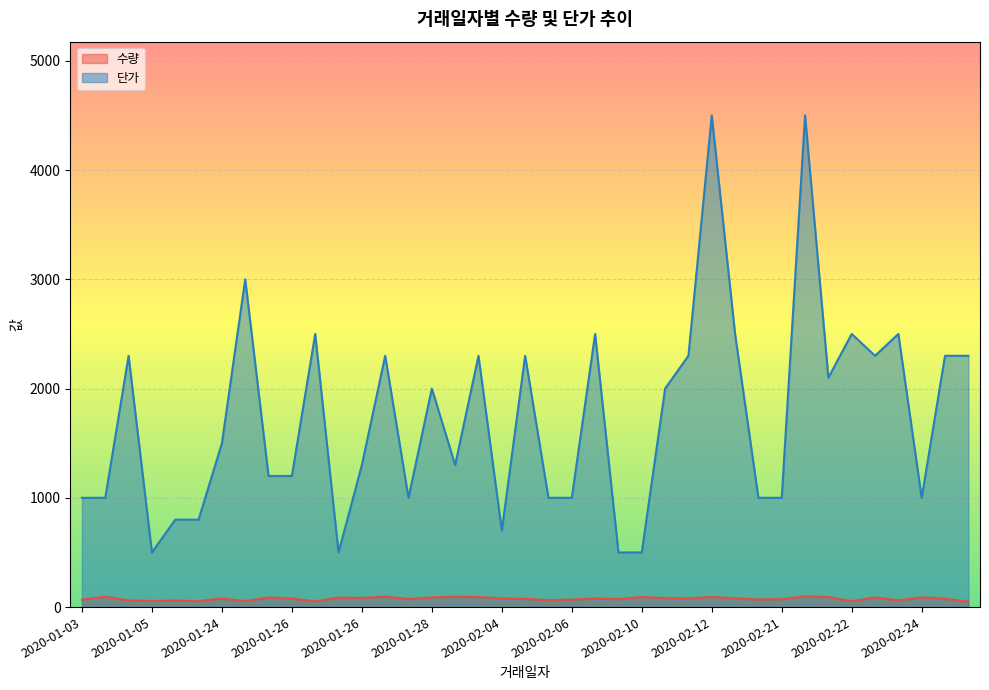

Reading right to left, extract all data points from this chart.

수량: 50	76	90	62	88	54	91	99	73	69	80	93	79	82	93	73	78	69	63	75	79	92	95	89	73	97	83	87	53	78	88	56	79	55	60	56	61	95	68
단가: 2300	2300	1000	2500	2300	2500	2100	4500	1000	1000	2500	4500	2300	2000	500	500	2500	1000	1000	2300	700	2300	1300	2000	1000	2300	1300	500	2500	1200	1200	3000	1500	800	800	500	2300	1000	1000